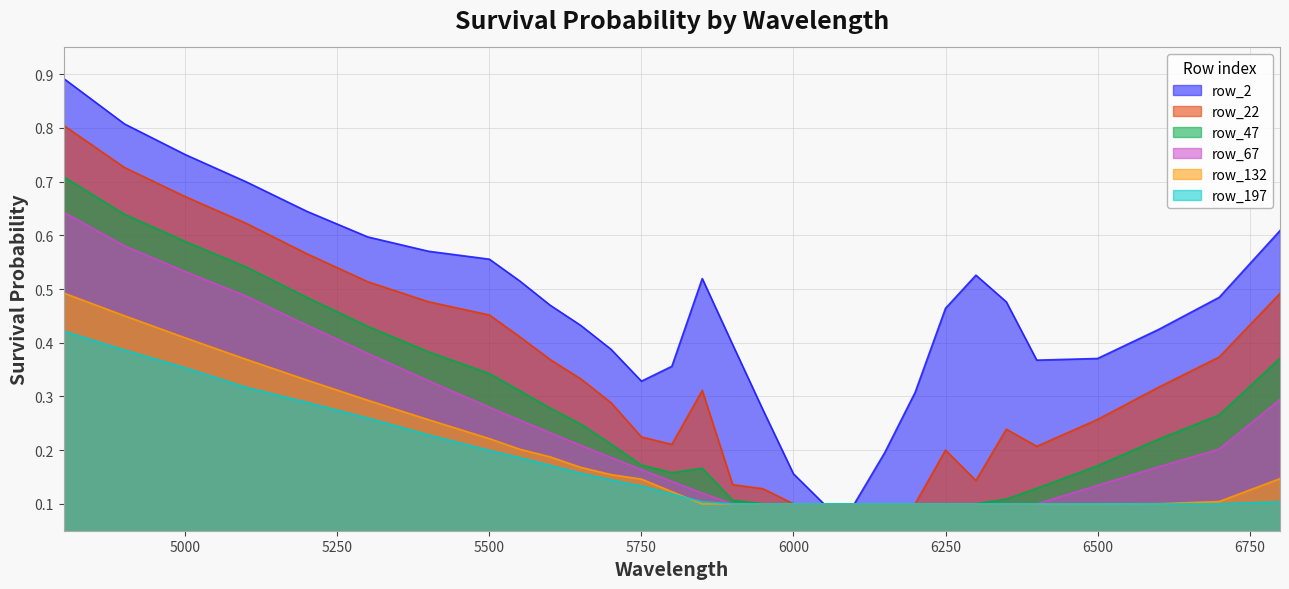

What is the value of the row_2 point at the 22nd from the left?

0.3